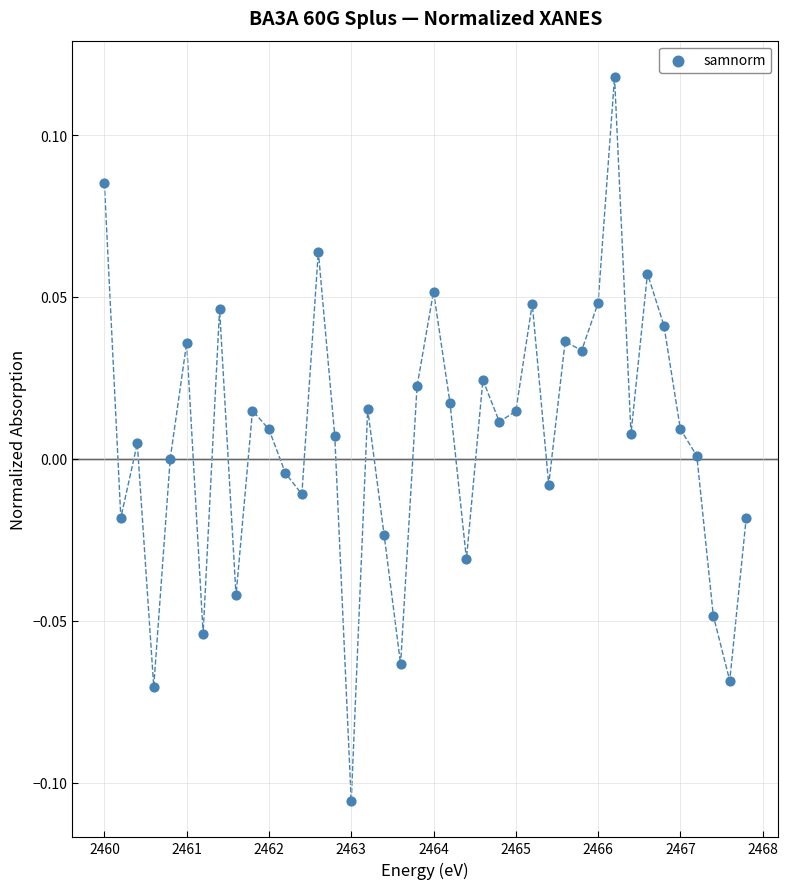

What is the range of X values (max minus min)?

7.8